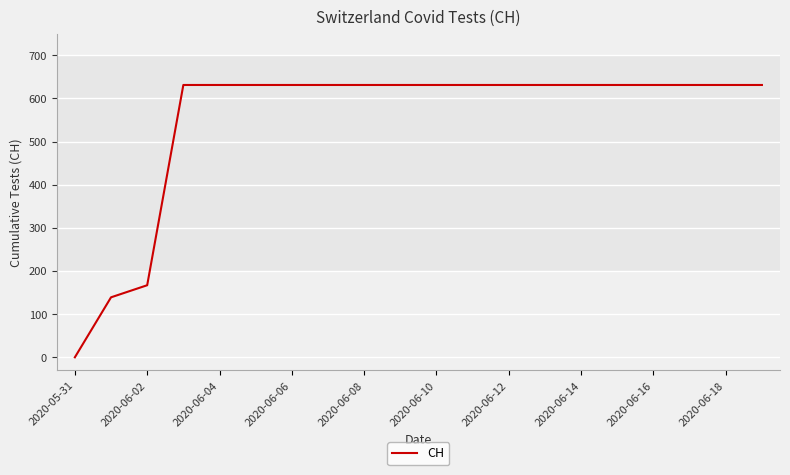

What is the greatest value displayed?

631